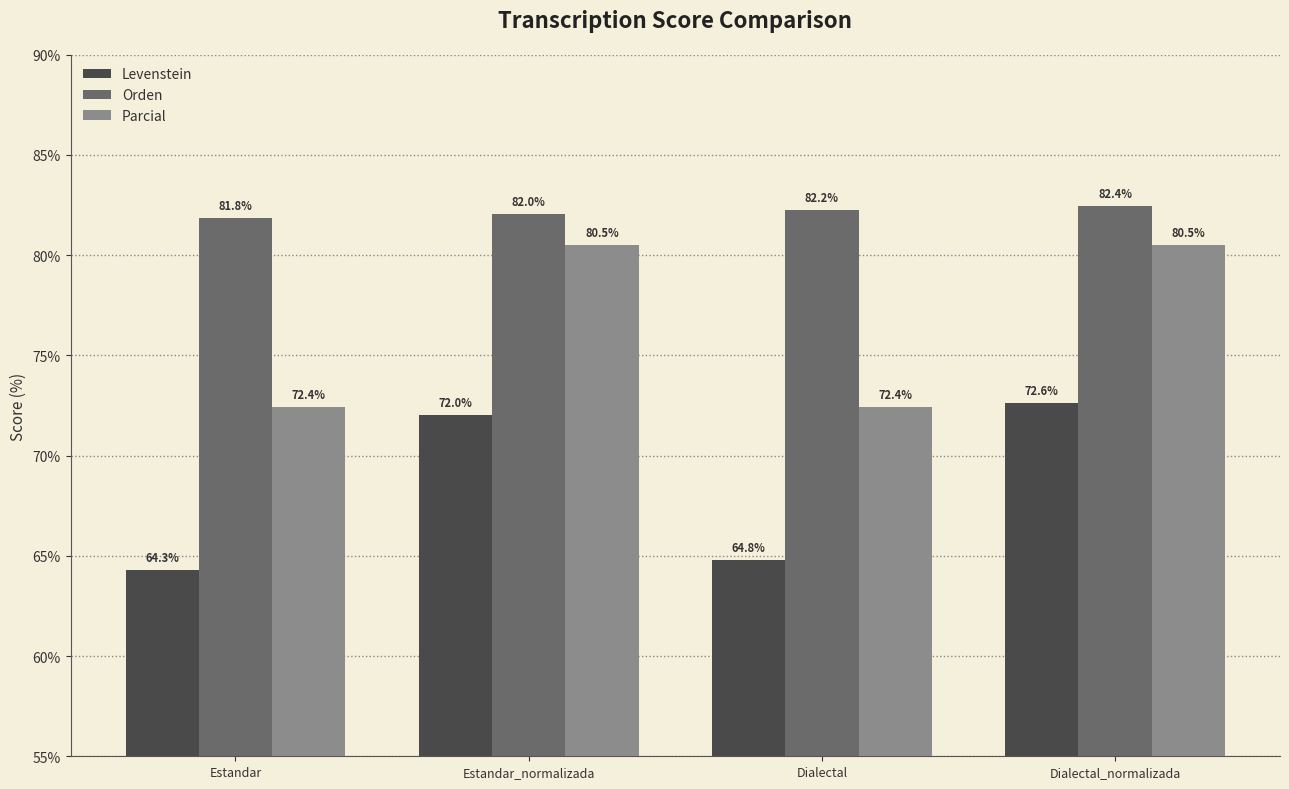

How many data points in Orden are above 82?

3